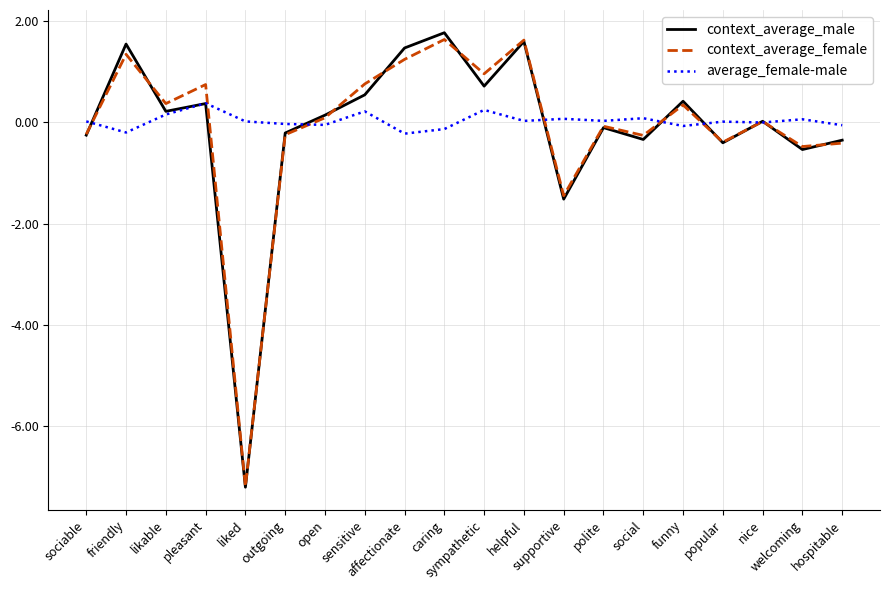

What position from the right is affectionate?

12